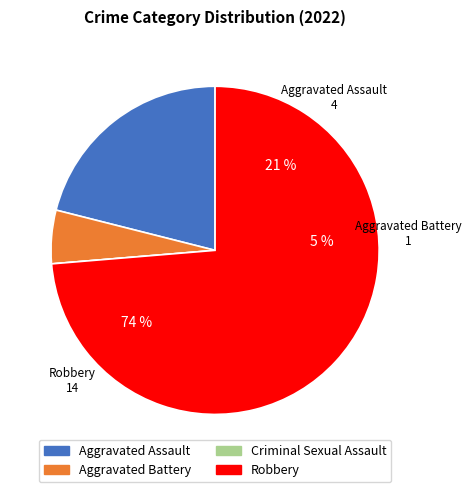

Which category has the biggest portion of the pie?

Robbery